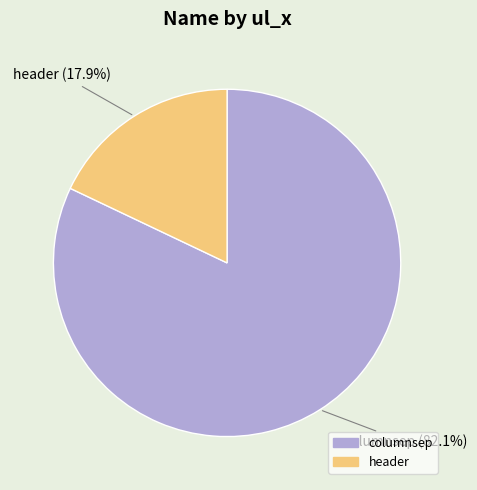

Which slice is the largest?

columnsep